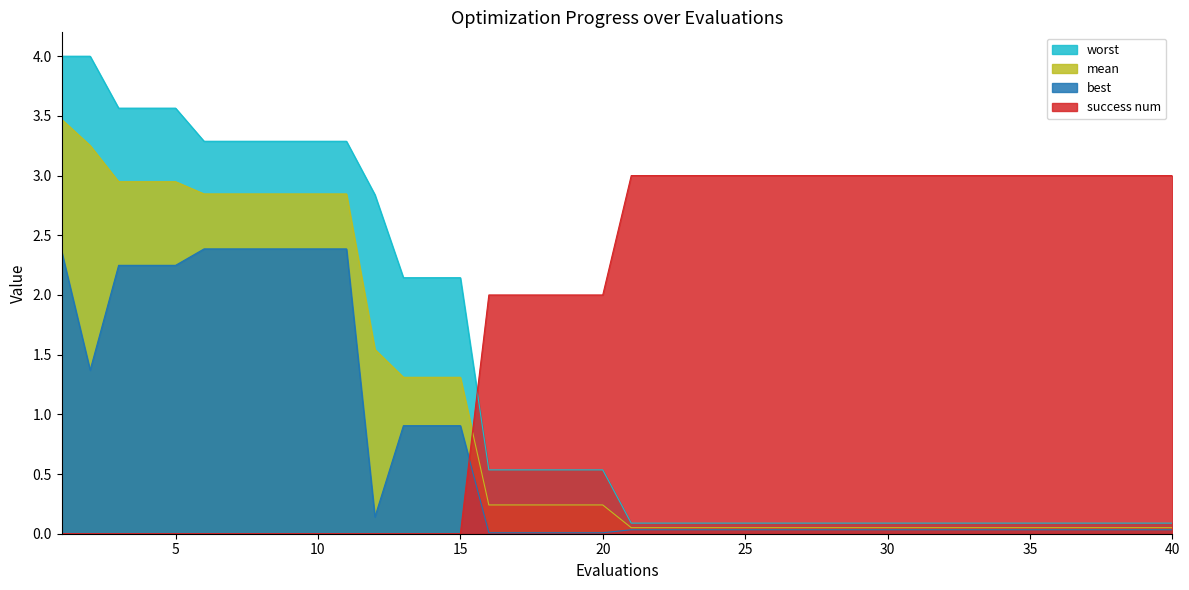

Rank the series at 13 from highest to lowest value.

worst, mean, best, success num